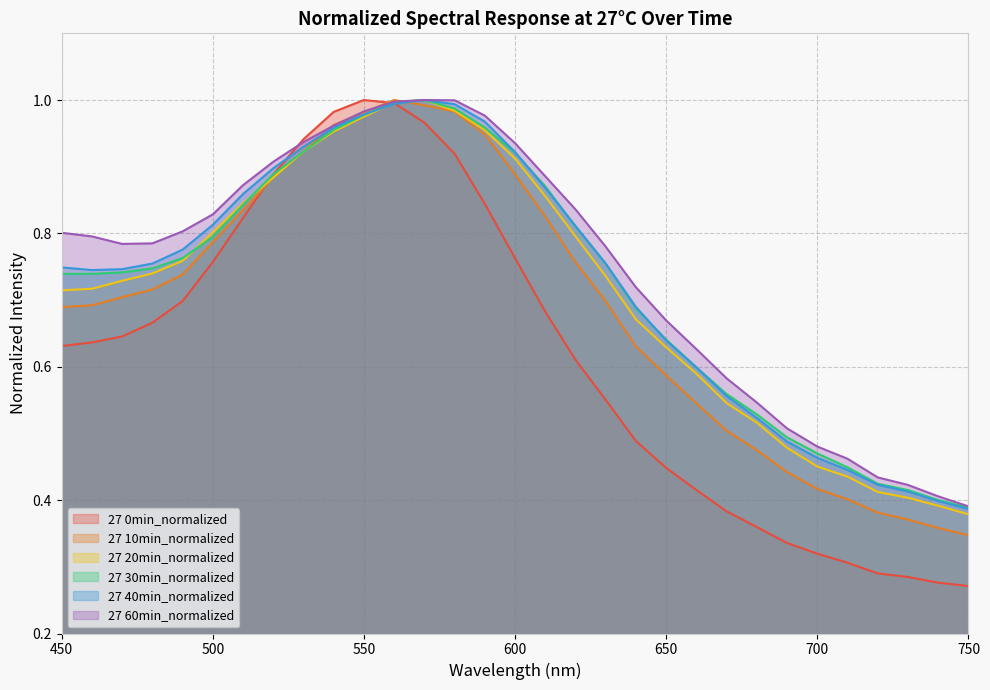

True or false: 27 10min_normalized and 27 0min_normalized intersect in this chart.

True